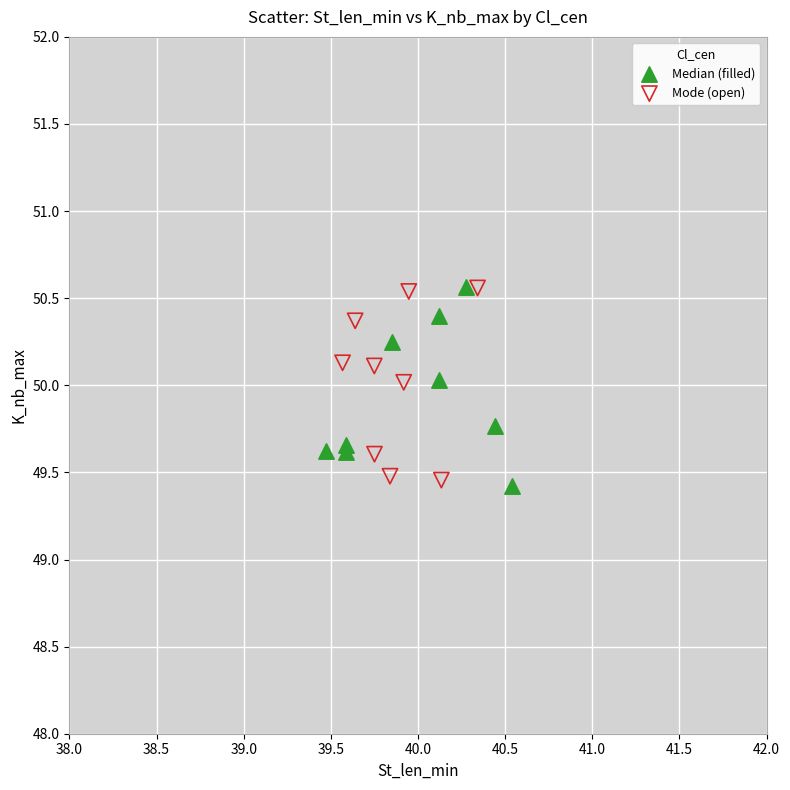

What are all the series names shown in the legend?

Median (filled), Mode (open)